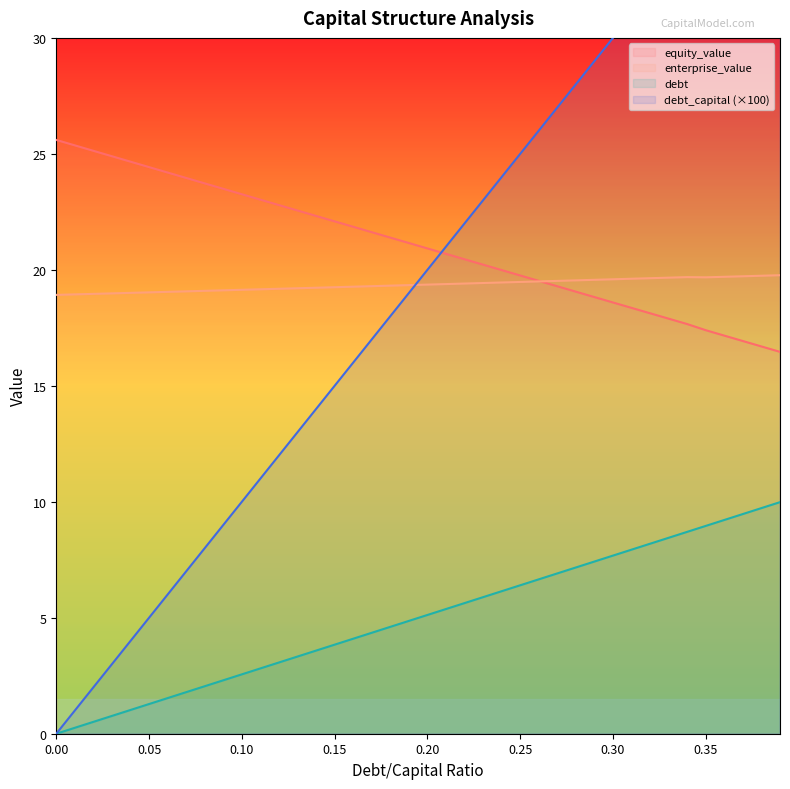

Which has a higher value, 0.24 or 0.16?

0.24